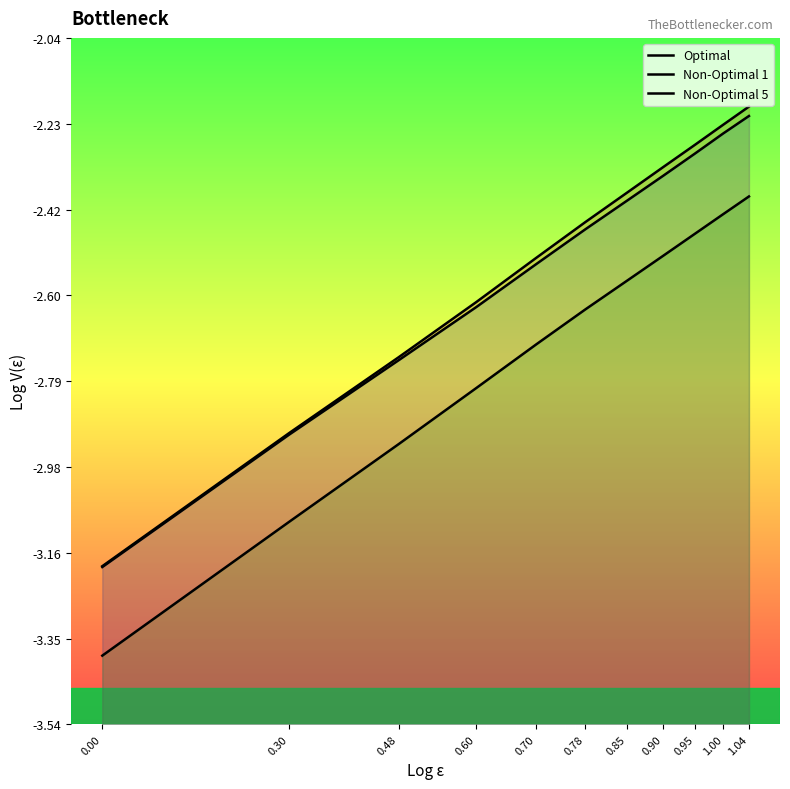

Reading left to right, extract all data points from this chart.

Optimal: 0.00=-3.2	0.30=-2.9	0.48=-2.7	0.60=-2.6	0.70=-2.5	0.78=-2.4	0.85=-2.4	0.90=-2.3	0.95=-2.3	1.00=-2.2	1.04=-2.2
Non-Optimal 1: 0.00=-3.2	0.30=-2.9	0.48=-2.7	0.60=-2.6	0.70=-2.5	0.78=-2.5	0.85=-2.4	0.90=-2.3	0.95=-2.3	1.00=-2.2	1.04=-2.2
Non-Optimal 5: 0.00=-3.4	0.30=-3.1	0.48=-2.9	0.60=-2.8	0.70=-2.7	0.78=-2.6	0.85=-2.6	0.90=-2.5	0.95=-2.5	1.00=-2.4	1.04=-2.4